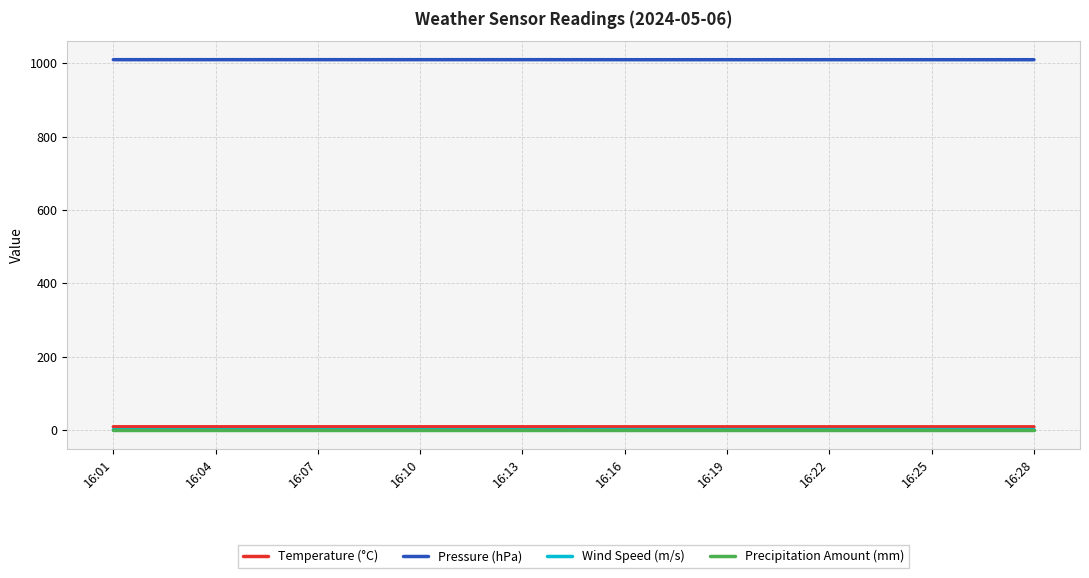

Which series has the largest total across all categories?

Pressure (hPa)